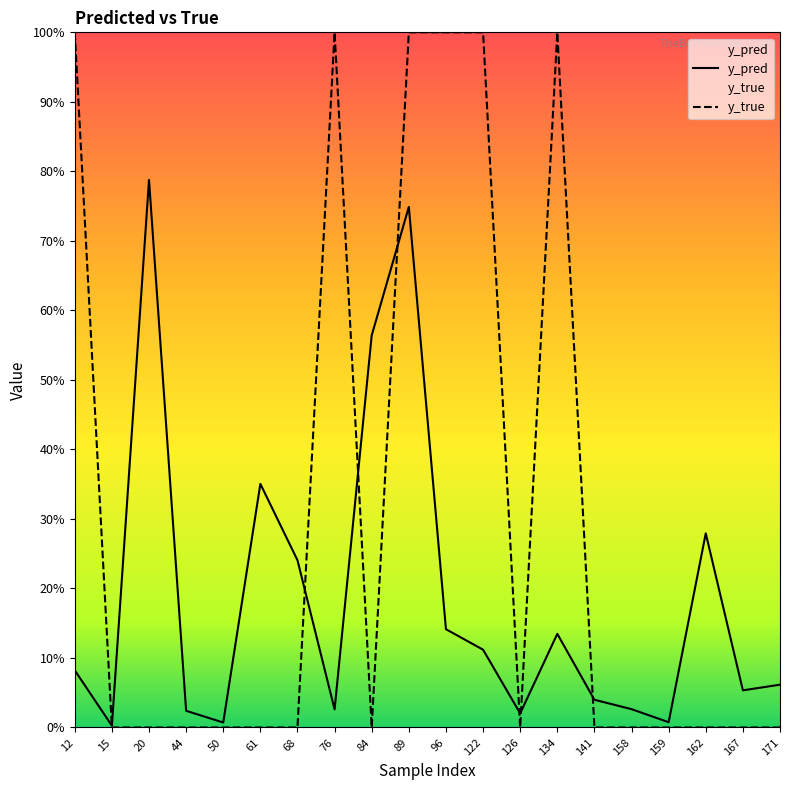

How many times do y_pred and y_true cross each other?

7